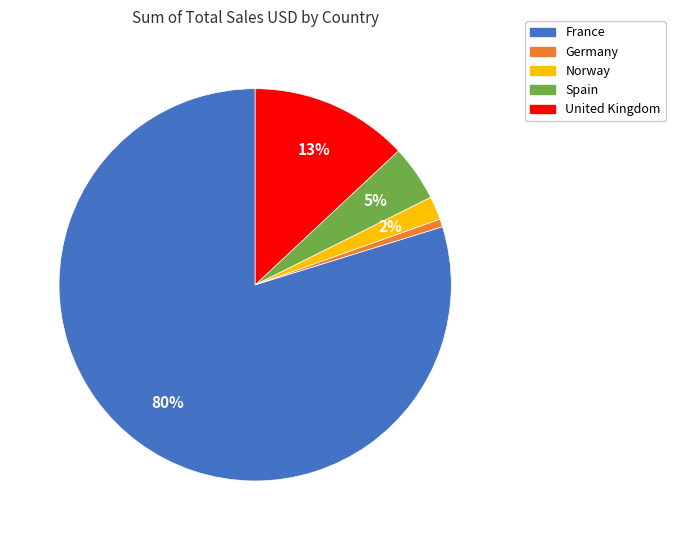

Does any single category account for the majority?

Yes